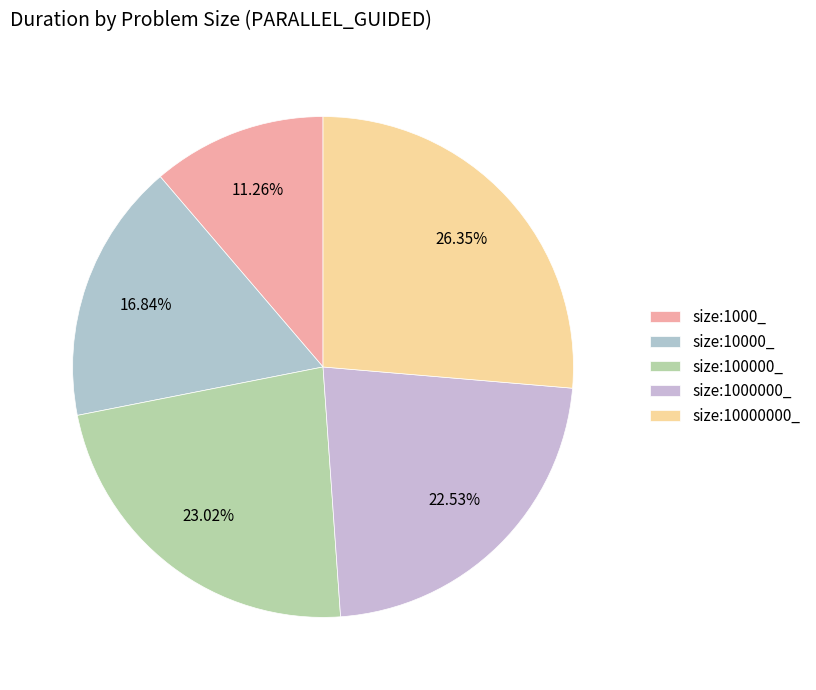

How many slices are in this pie chart?

5